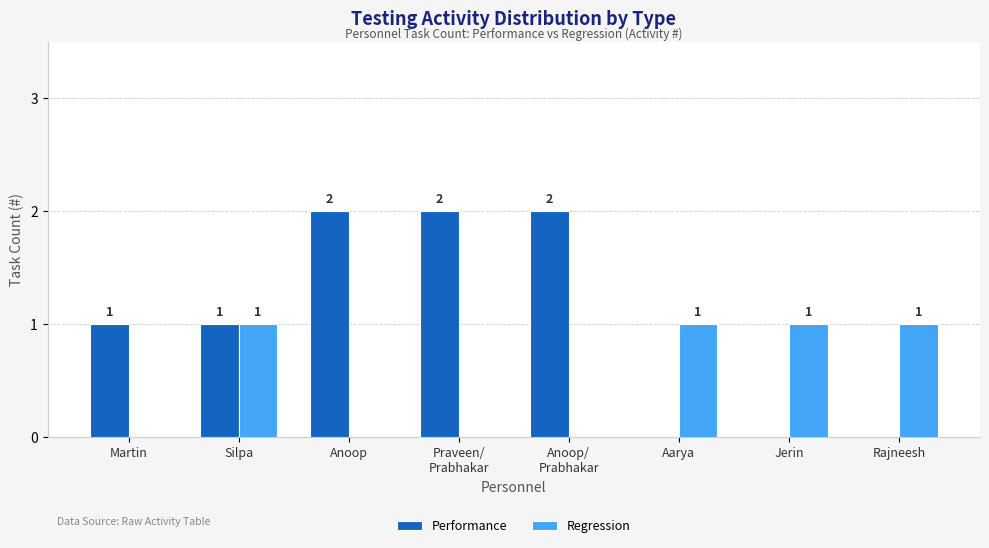

Which series changed the most between Anoop and Aarya?

Performance